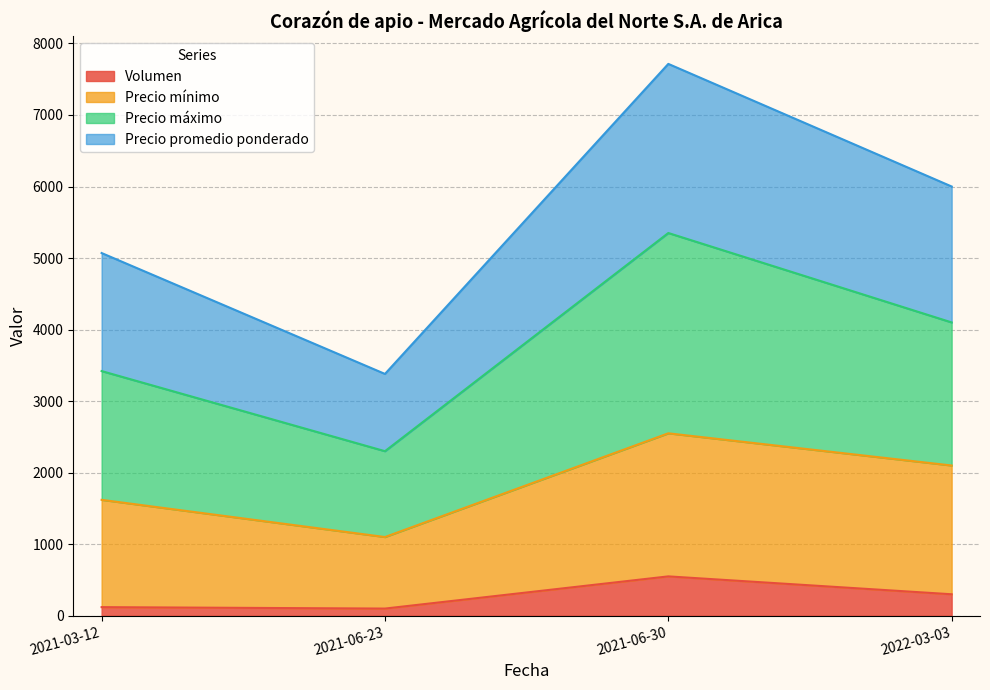

At which category is the sum across all series the highest?

2021-06-30